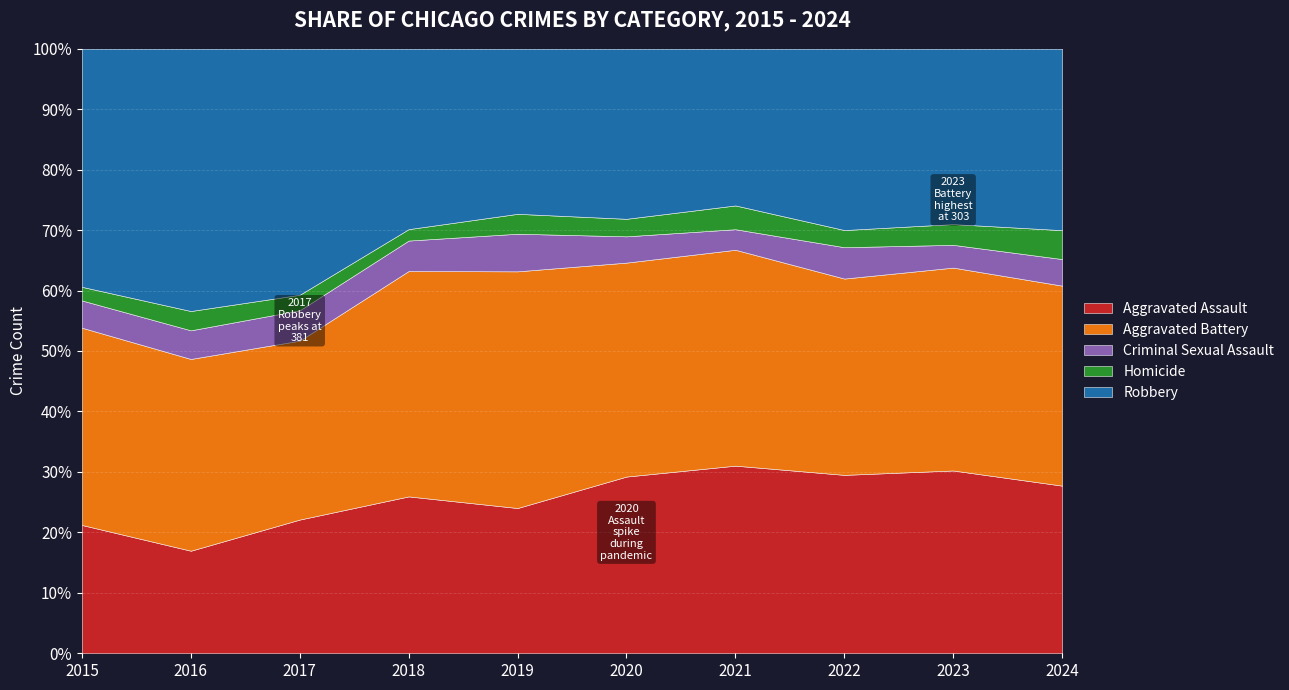

Reading right to left, extract all data points from this chart.

Aggravated Assault: 2024=145	2023=273	2022=239	2021=292	2020=242	2019=197	2018=206	2017=207	2016=154	2015=160
Aggravated Battery: 2024=173	2023=303	2022=263	2021=336	2020=293	2019=321	2018=296	2017=277	2016=288	2015=246
Criminal Sexual Assault: 2024=23	2023=34	2022=42	2021=32	2020=36	2019=51	2018=40	2017=47	2016=43	2015=34
Homicide: 2024=25	2023=31	2022=23	2021=37	2020=24	2019=27	2018=15	2017=24	2016=29	2015=17
Robbery: 2024=157	2023=262	2022=243	2021=244	2020=233	2019=224	2018=237	2017=381	2016=394	2015=297